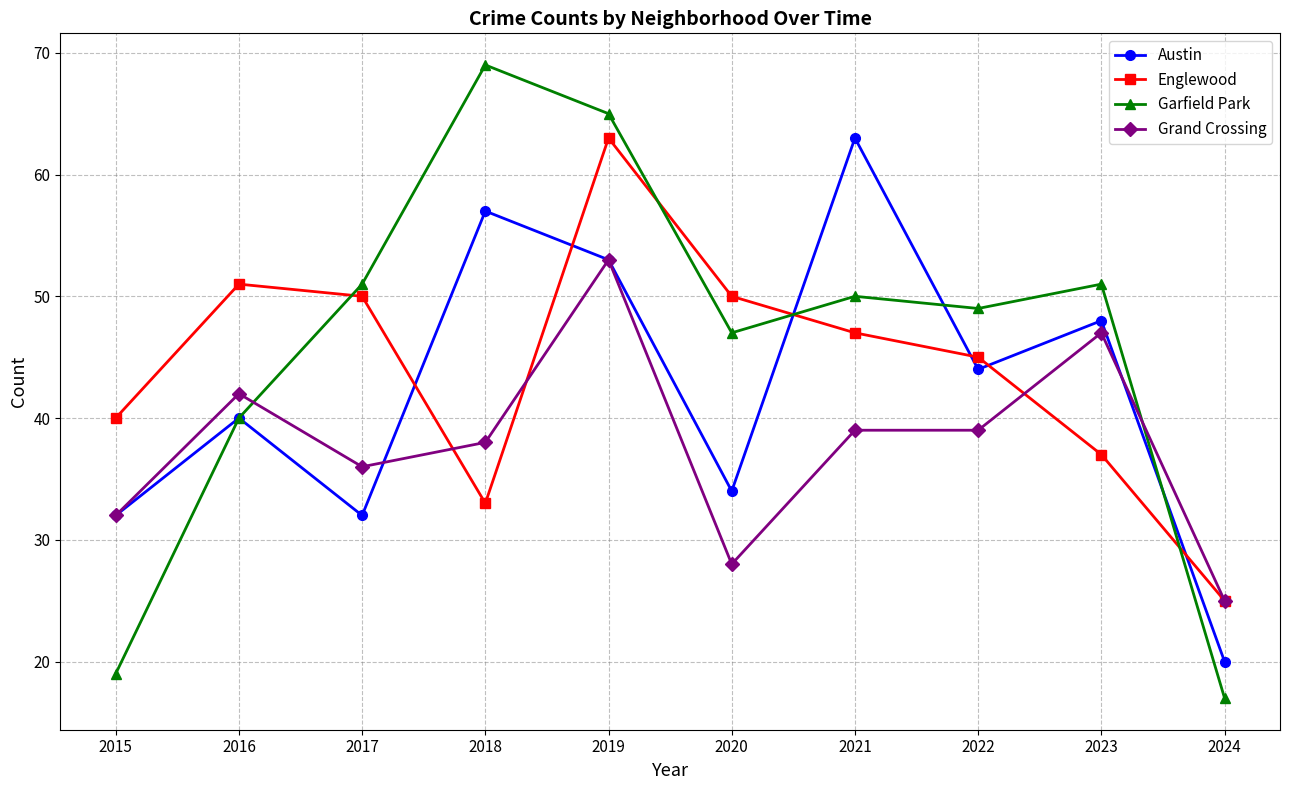

Rank the series at 2018 from highest to lowest value.

Garfield Park, Austin, Grand Crossing, Englewood